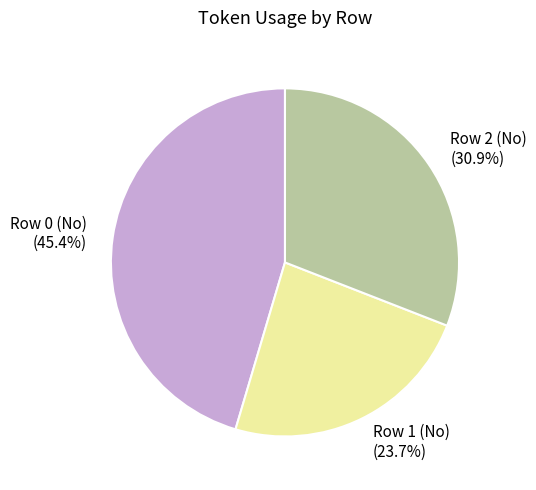

Is Row 0 (No) the majority of the pie?

No